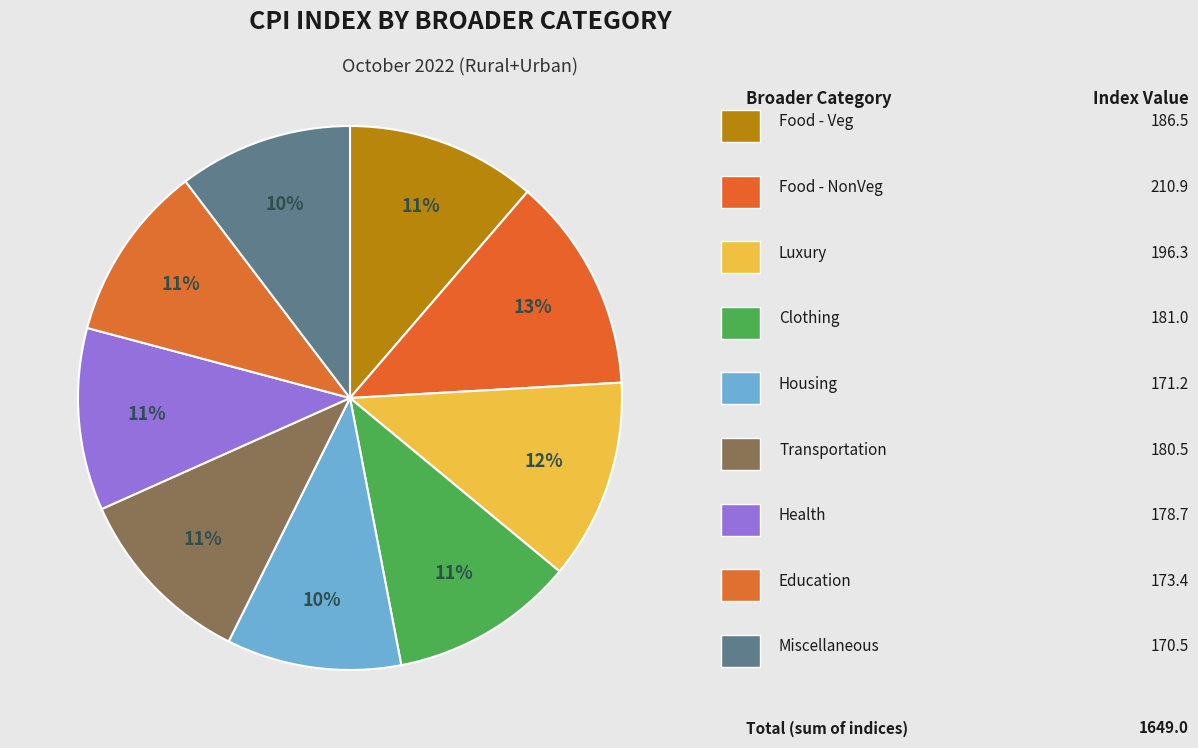

To the nearest percent, what is the average slice percentage?

11%